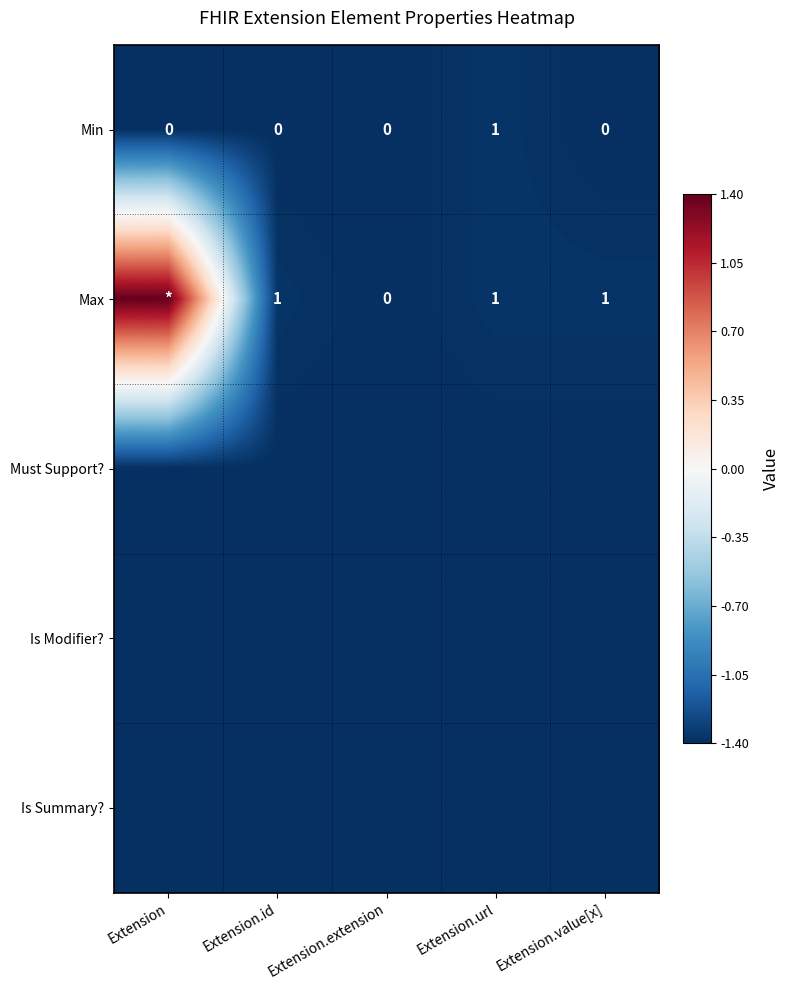

Read the Min value at Extension.url.

1.0